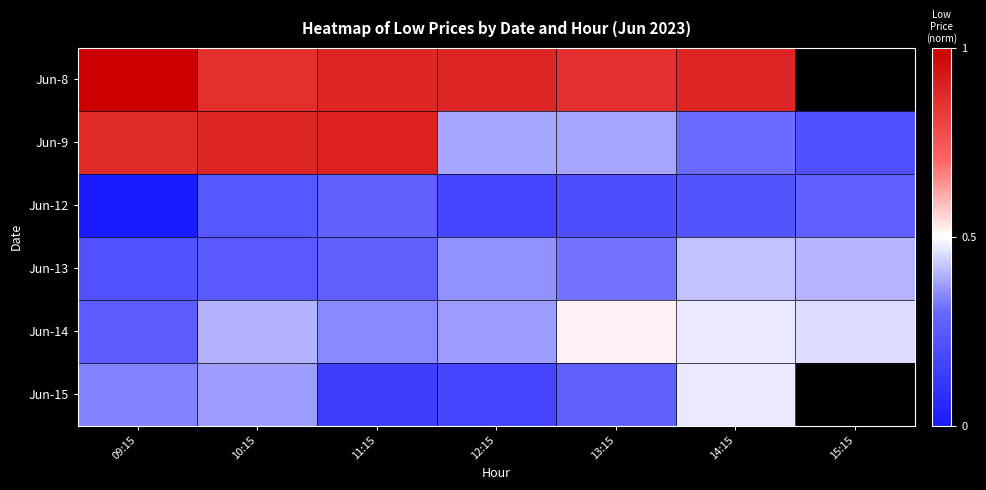

Is it true that Jun-8 equals 1.0 at 09:15?

True